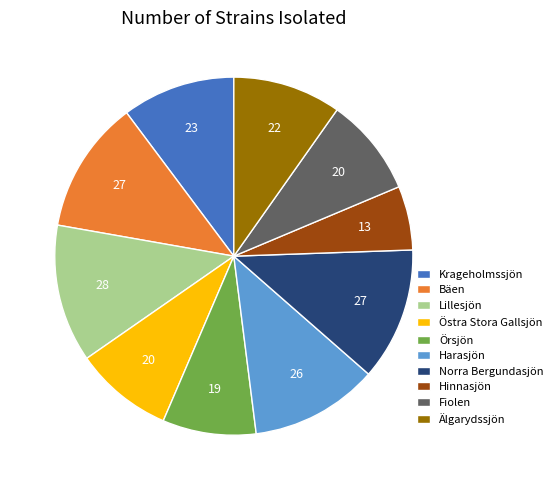

How many slices are in this pie chart?

10